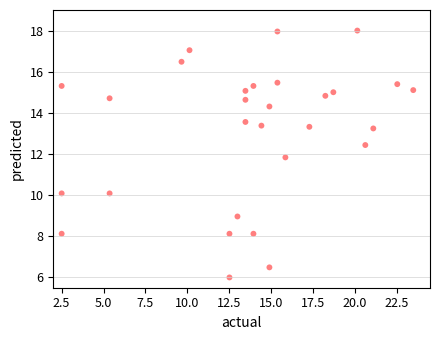

What Y value in the scatter plot is closest to 12?

11.8